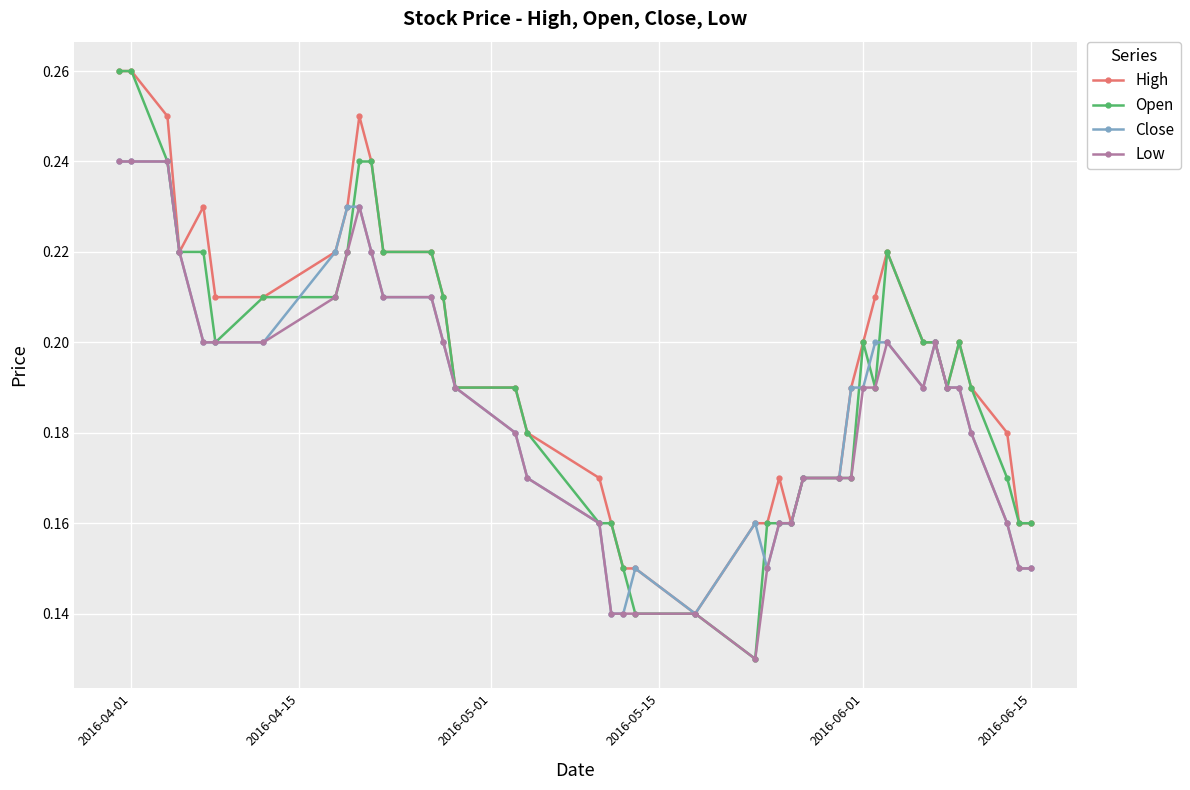

How many Open values are between 0 and 1?

40